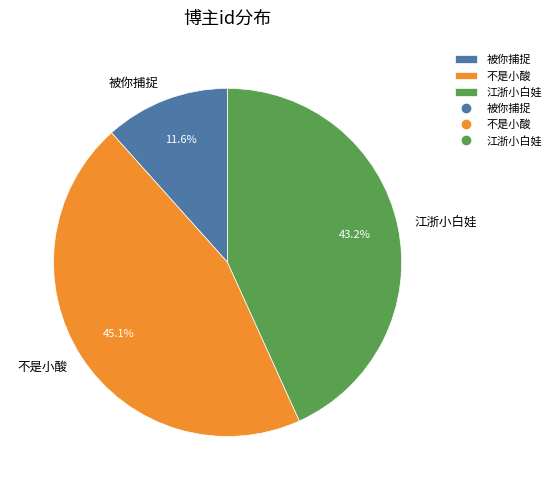

Does 被你捕捉 represent more than half of the total?

No